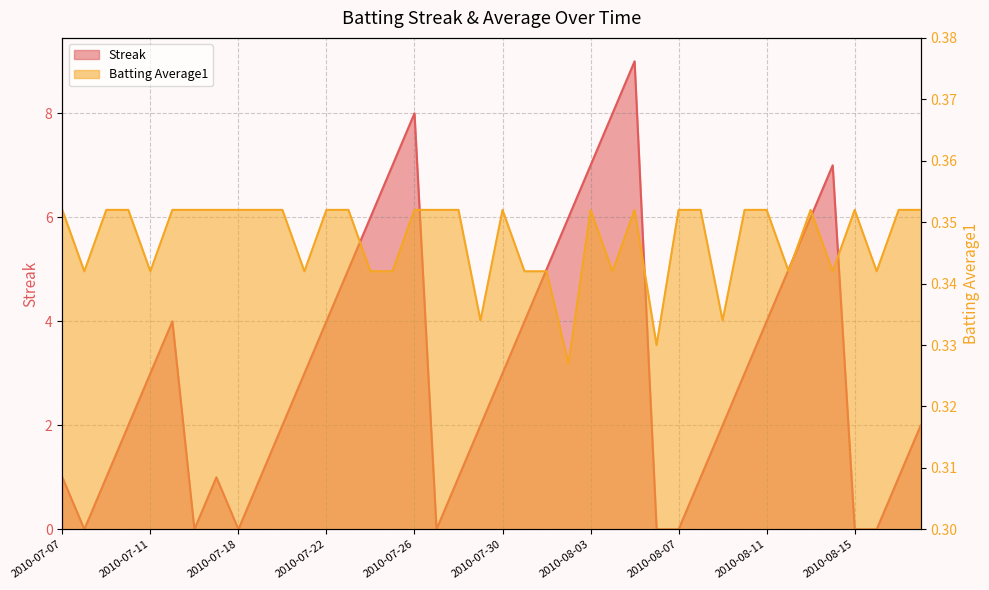

Reading left to right, what are all the values shown in this chart?

Streak: 1.0	0.0	1.0	2.0	3.0	4.0	0.0	1.0	0.0	1.0	2.0	3.0	4.0	5.0	6.0	7.0	8.0	0.0	1.0	2.0	3.0	4.0	5.0	6.0	7.0	8.0	9.0	0.0	0.0	1.0	2.0	3.0	4.0	5.0	6.0	7.0	0.0	0.0	1.0	2.0
Batting Average1: 0.4	0.3	0.4	0.4	0.3	0.4	0.4	0.4	0.4	0.4	0.4	0.3	0.4	0.4	0.3	0.3	0.4	0.4	0.4	0.3	0.4	0.3	0.3	0.3	0.4	0.3	0.4	0.3	0.4	0.4	0.3	0.4	0.4	0.3	0.4	0.3	0.4	0.3	0.4	0.4